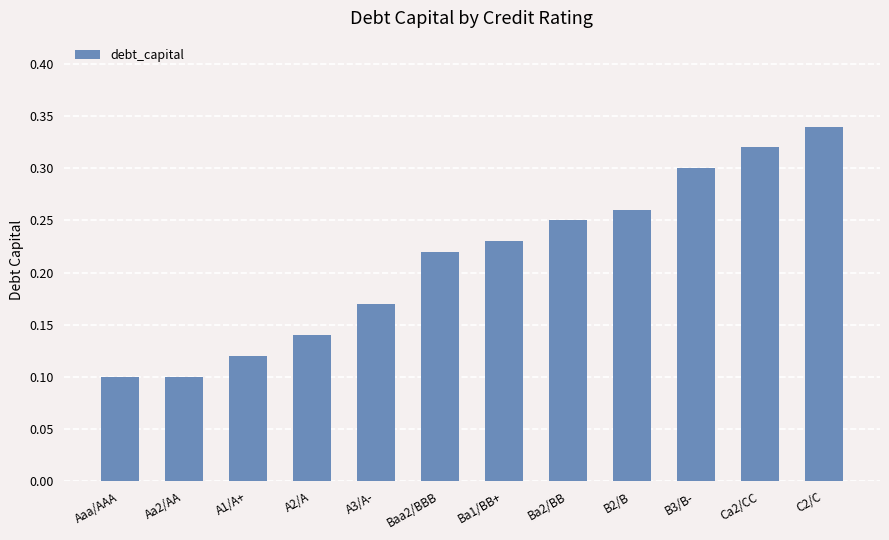

What is the label of the 3rd bar from the right?

B3/B-